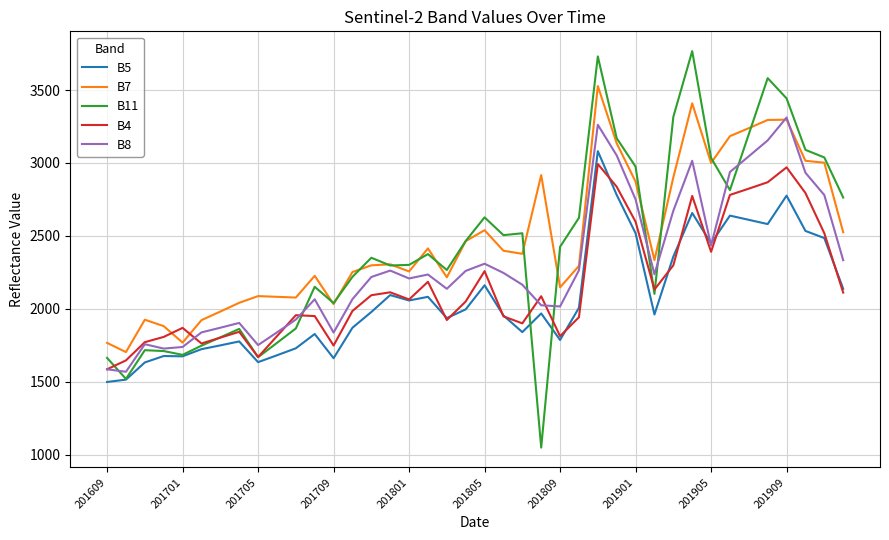

True or false: B7 and B5 cross at least once.

False